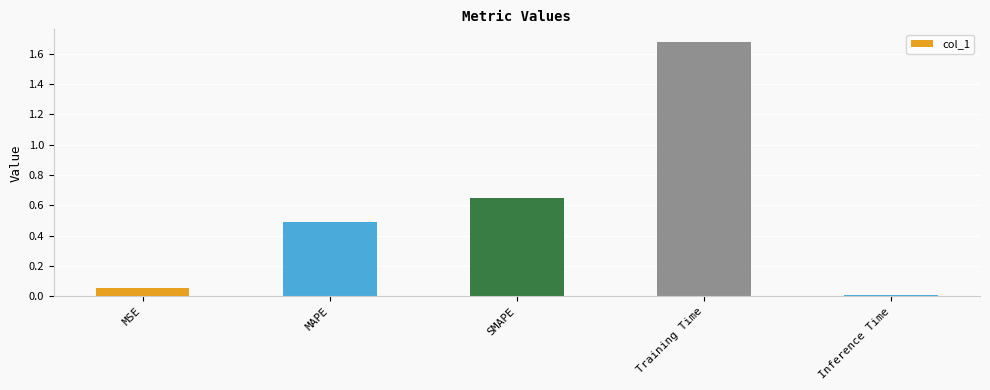

Which label corresponds to the smallest value in the chart?

Inference Time